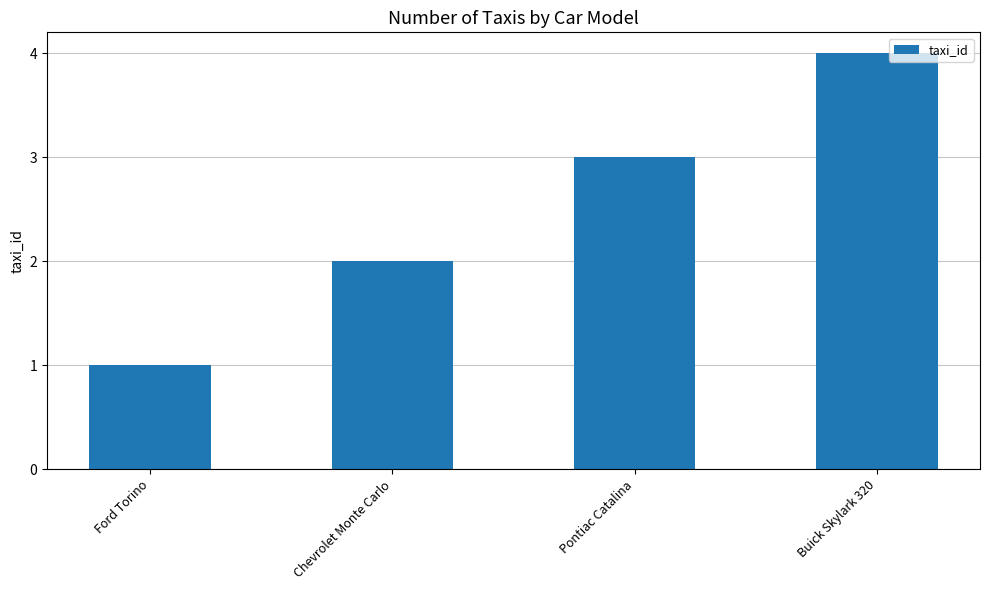

Are the bars horizontal?

No